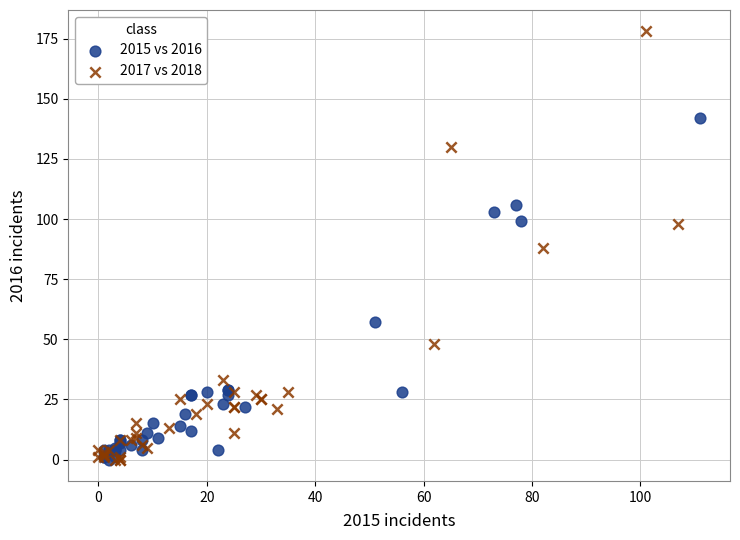

Which series has the widest spread of Y values?

2017 vs 2018